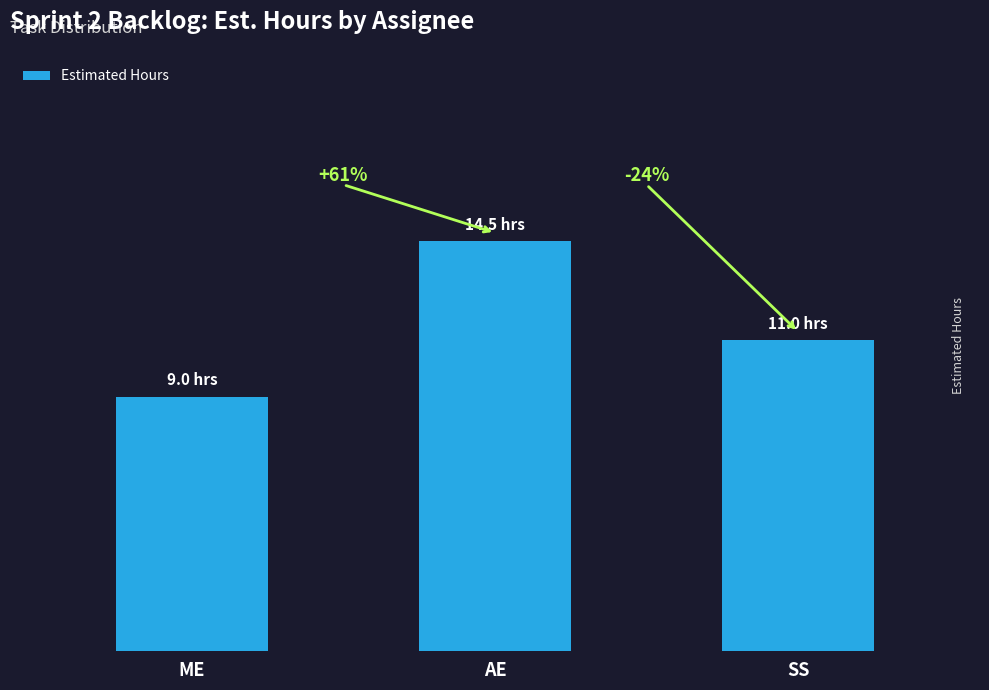

Reading left to right, what are all the values shown in this chart?

9.0	14.5	11.0